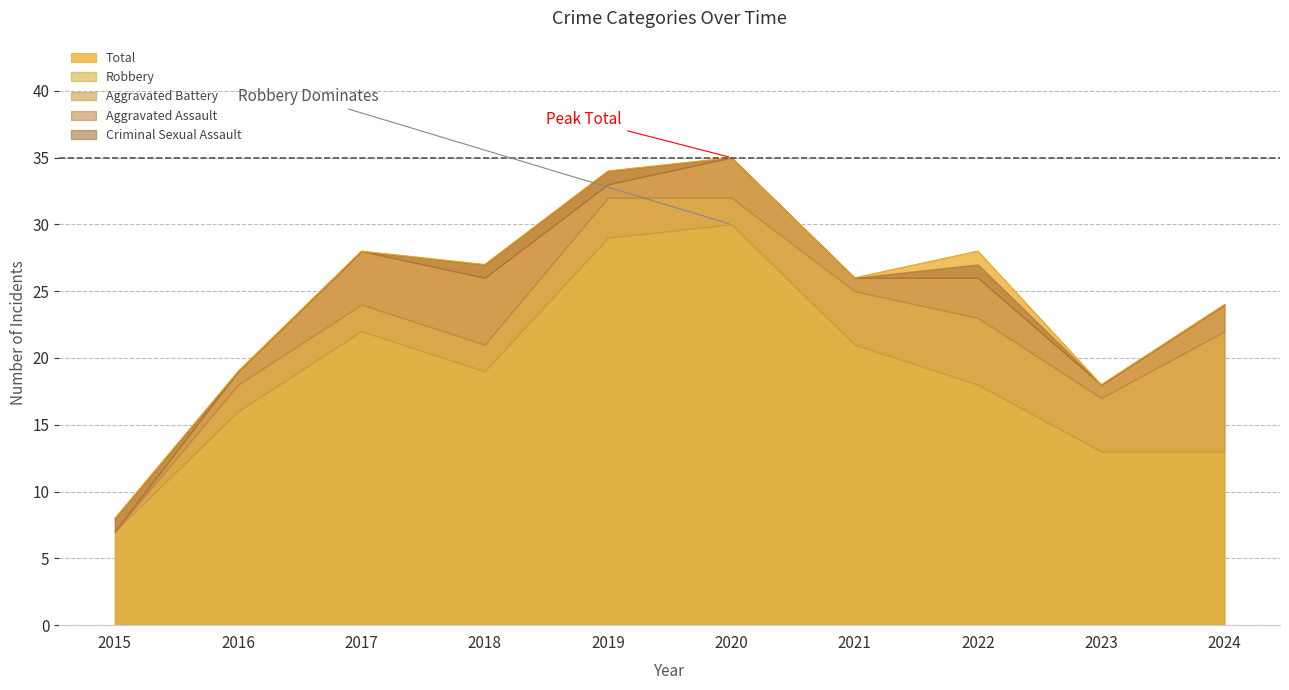

Where is the first local minimum for Robbery?

2018